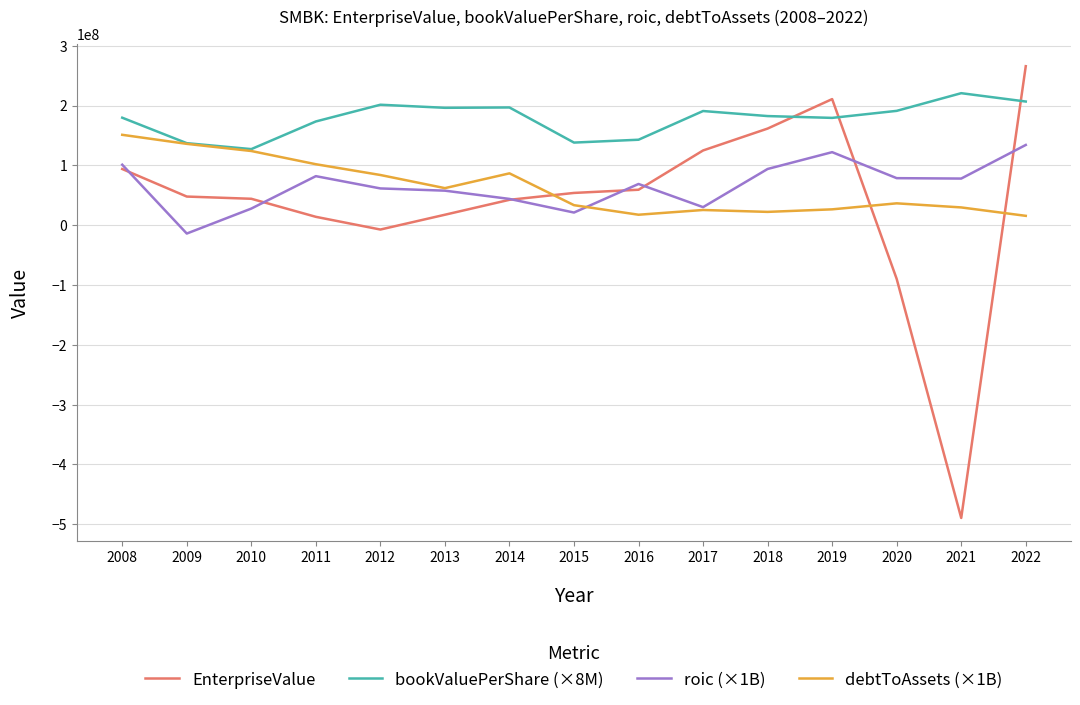

At 2020, list the series in order from smallest to largest.

EnterpriseValue, debtToAssets (×1B), roic (×1B), bookValuePerShare (×8M)